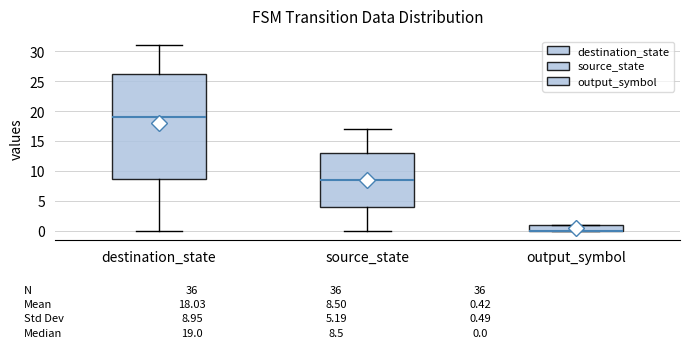

Which box is the tallest, from its lower edge to its upper edge?

destination_state